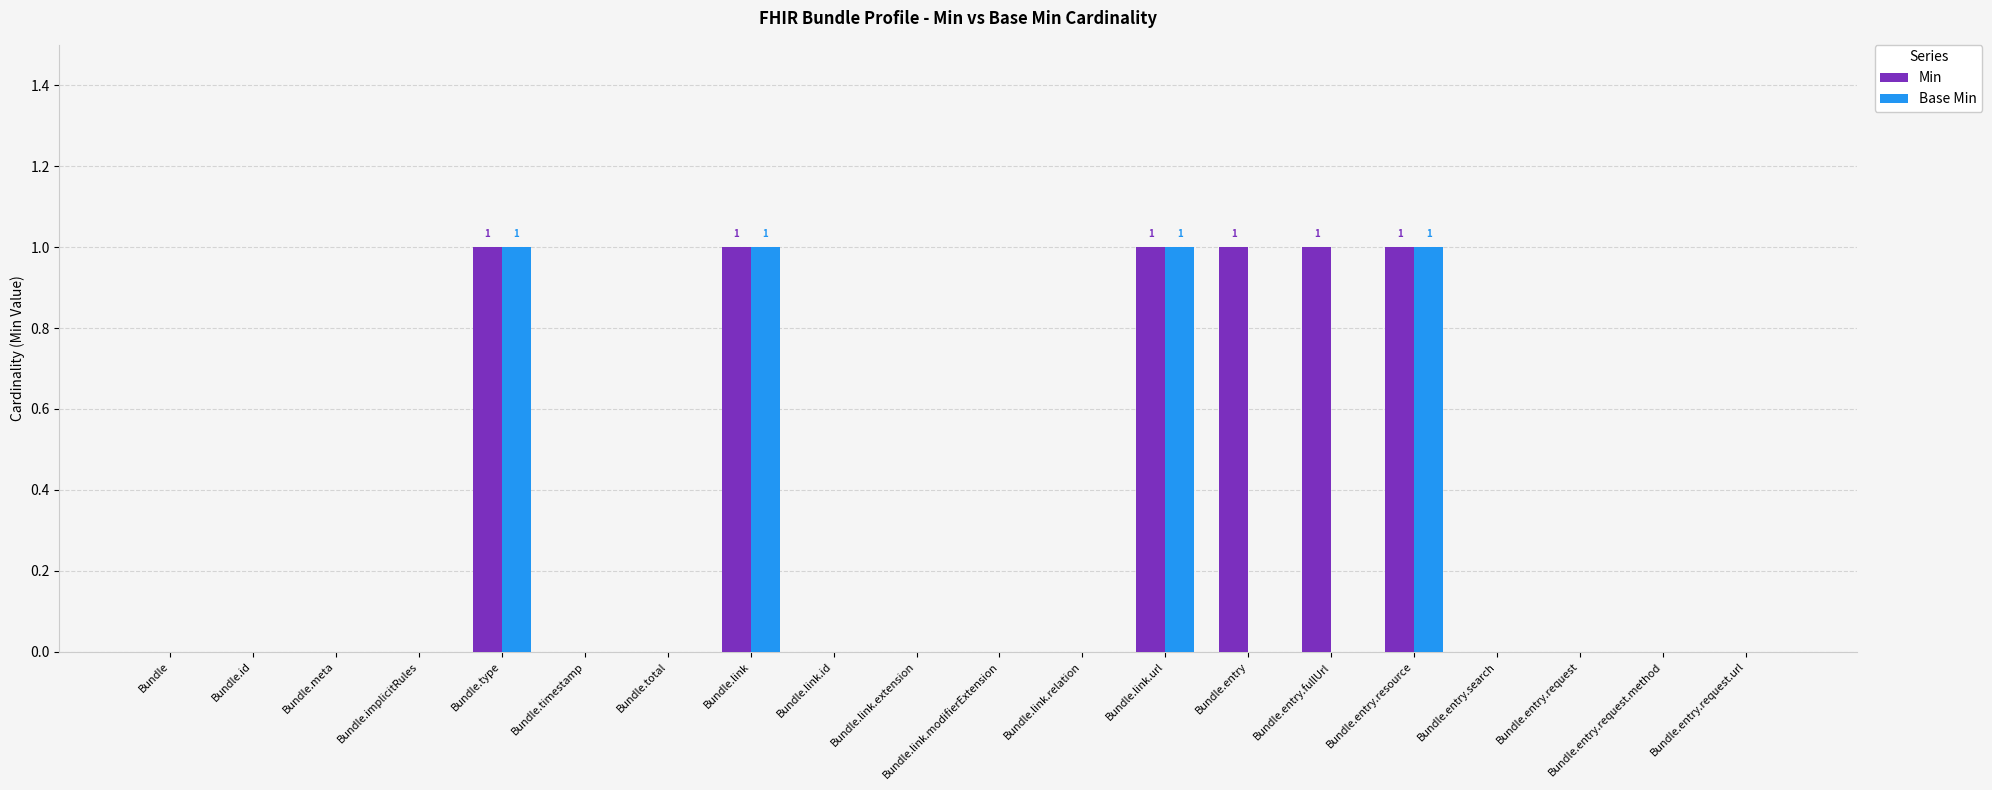

Reading left to right, list all the values displayed in this chart.

Min: Bundle=0	Bundle.id=0	Bundle.meta=0	Bundle.implicitRules=0	Bundle.type=1	Bundle.timestamp=0	Bundle.total=0	Bundle.link=1	Bundle.link.id=0	Bundle.link.extension=0	Bundle.link.modifierExtension=0	Bundle.link.relation=0	Bundle.link.url=1	Bundle.entry=1	Bundle.entry.fullUrl=1	Bundle.entry.resource=1	Bundle.entry.search=0	Bundle.entry.request=0	Bundle.entry.request.method=0	Bundle.entry.request.url=0
Base Min: Bundle=0	Bundle.id=0	Bundle.meta=0	Bundle.implicitRules=0	Bundle.type=1	Bundle.timestamp=0	Bundle.total=0	Bundle.link=1	Bundle.link.id=0	Bundle.link.extension=0	Bundle.link.modifierExtension=0	Bundle.link.relation=0	Bundle.link.url=1	Bundle.entry=0	Bundle.entry.fullUrl=0	Bundle.entry.resource=1	Bundle.entry.search=0	Bundle.entry.request=0	Bundle.entry.request.method=0	Bundle.entry.request.url=0